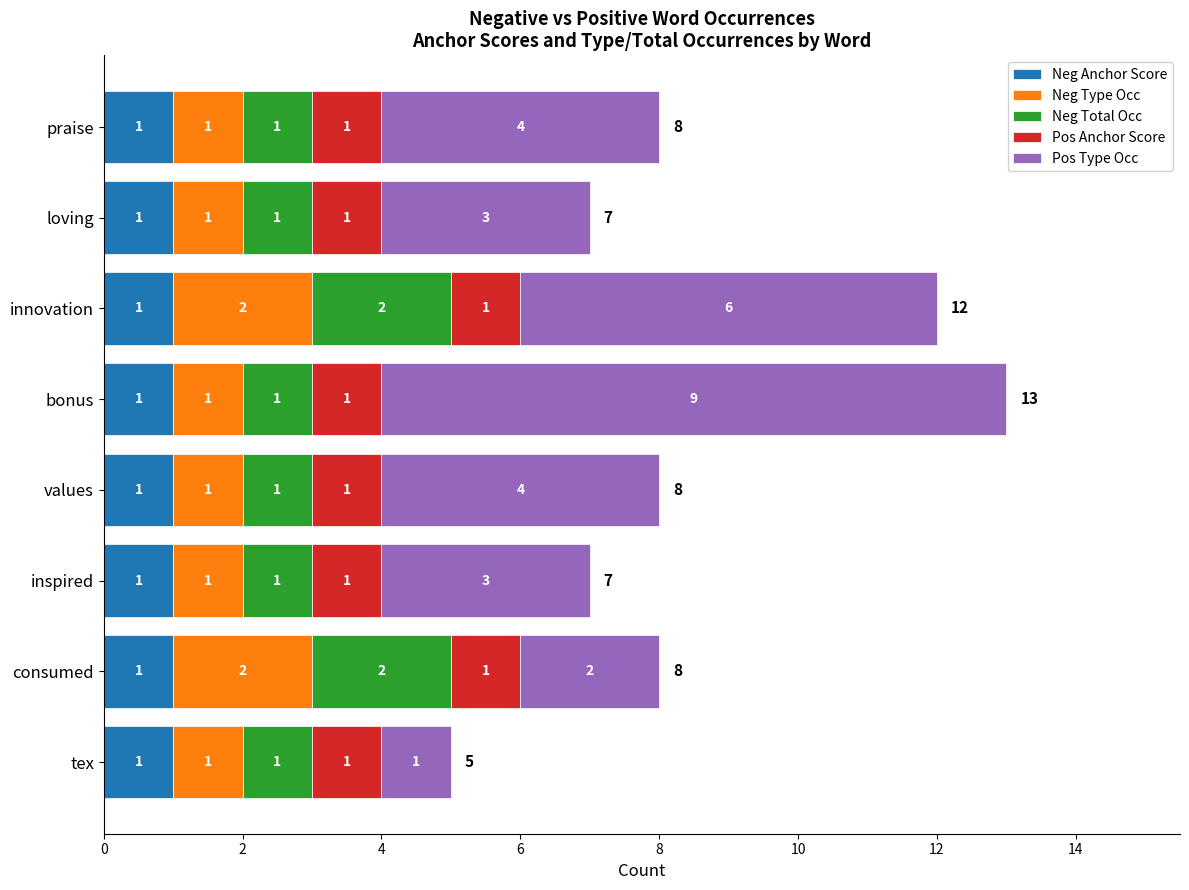

At which category is the sum across all series the highest?

bonus